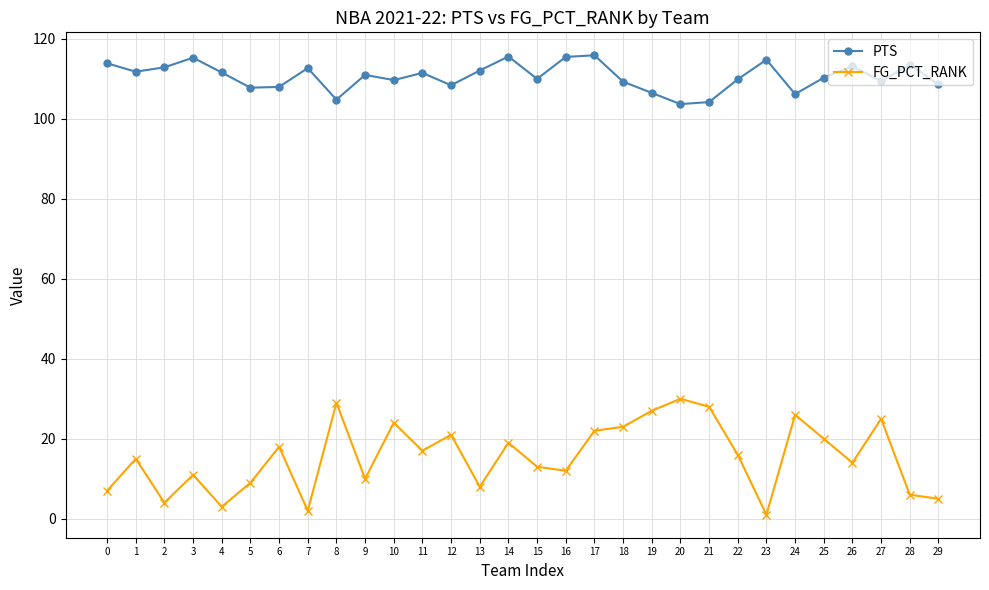

Which series has the largest total across all categories?

PTS